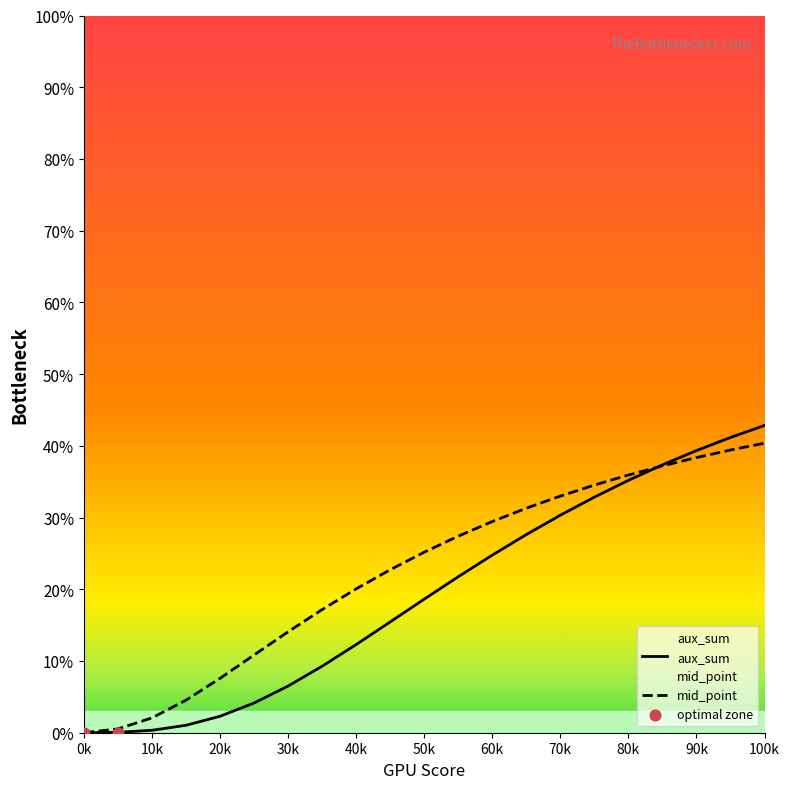

Which series contains the highest Y value?

aux_sum